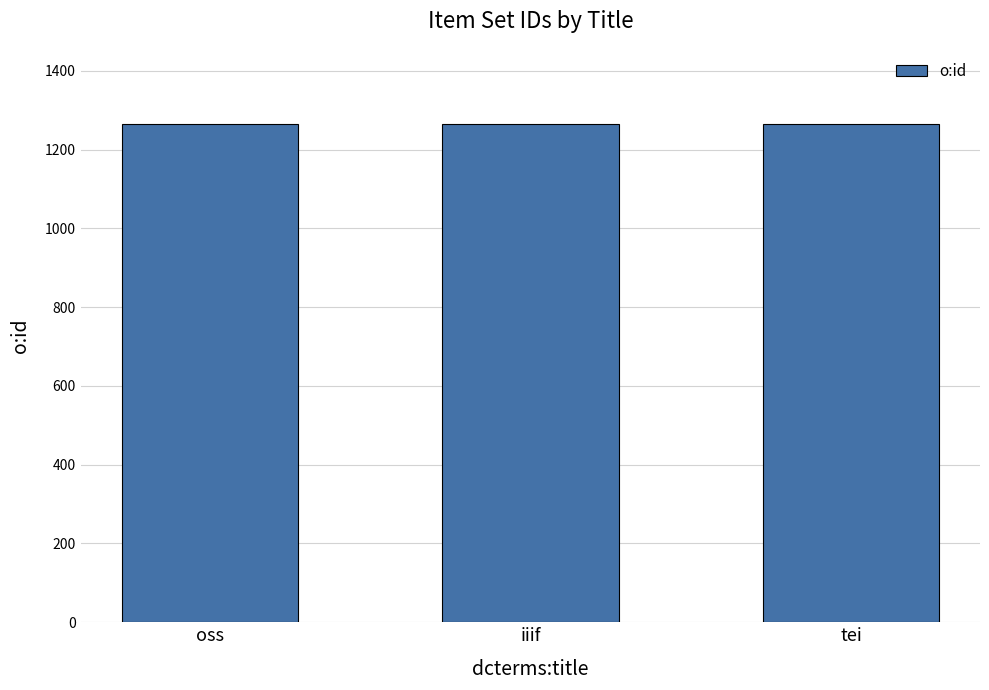

What is the ratio of the value at iiif to the value at oss?

1.0